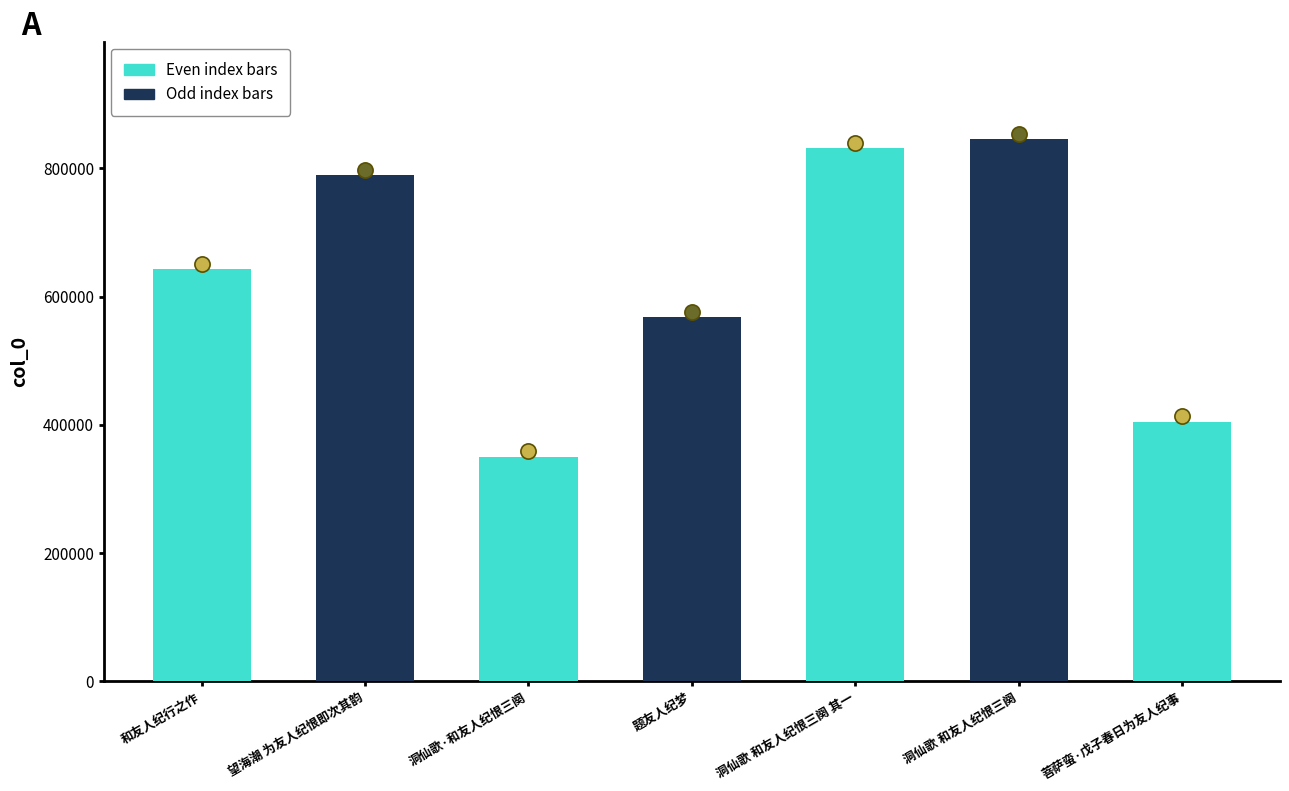

Between 洞仙歌·和友人纪恨三阕 and 菩萨蛮·戊子春日为友人纪事, which is larger?

菩萨蛮·戊子春日为友人纪事